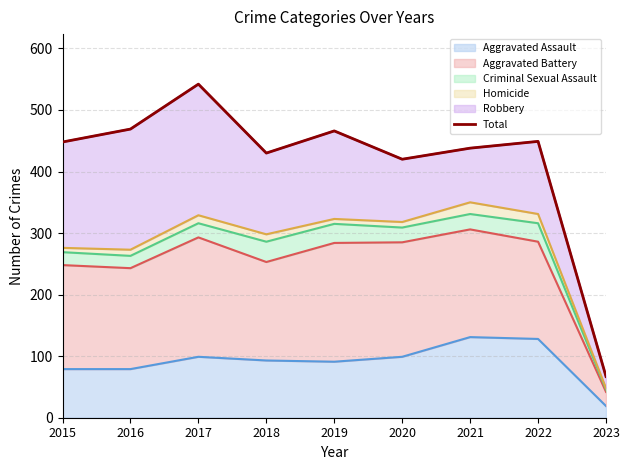

List the labels in order of value, smallest first.

2023, 2020, 2018, 2021, 2015, 2022, 2019, 2016, 2017